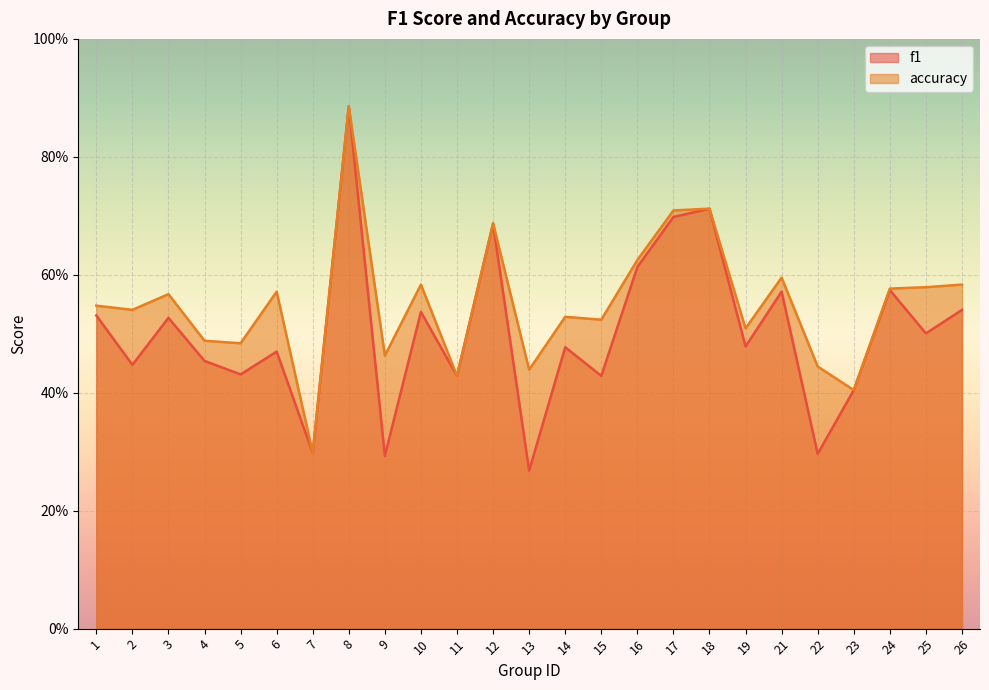

How many lines are shown in the chart?

2